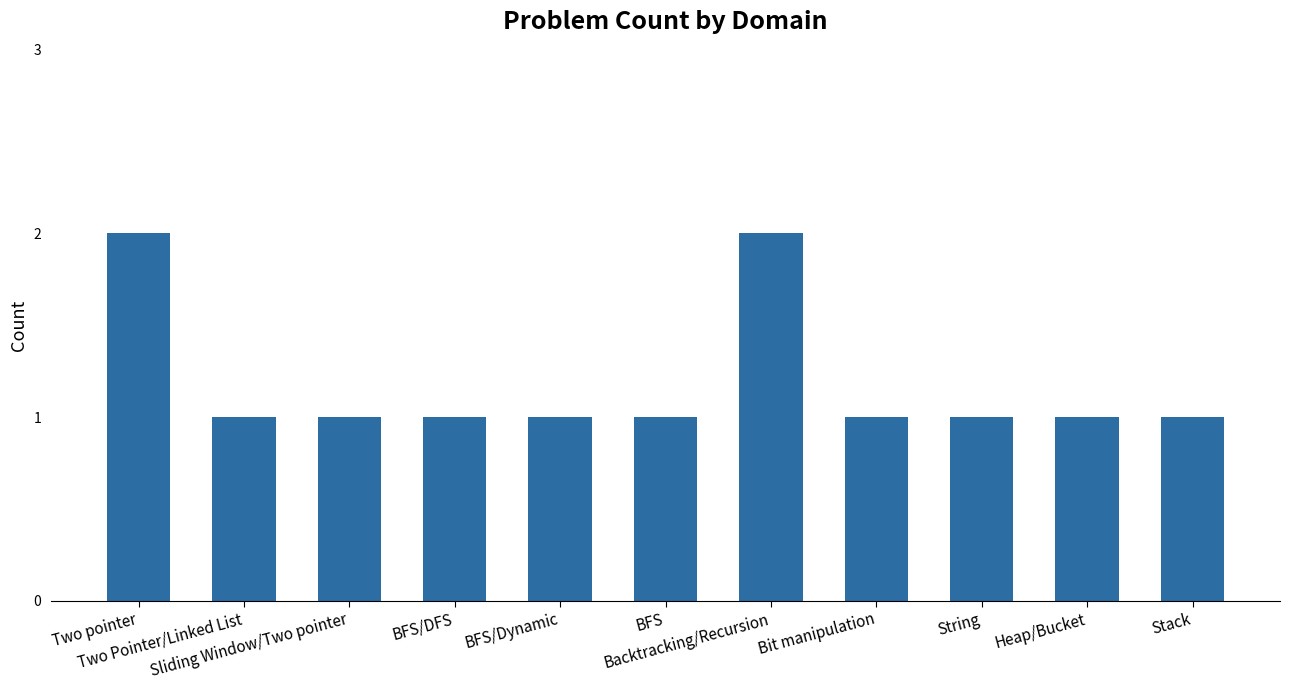

How many bars are there in total?

11